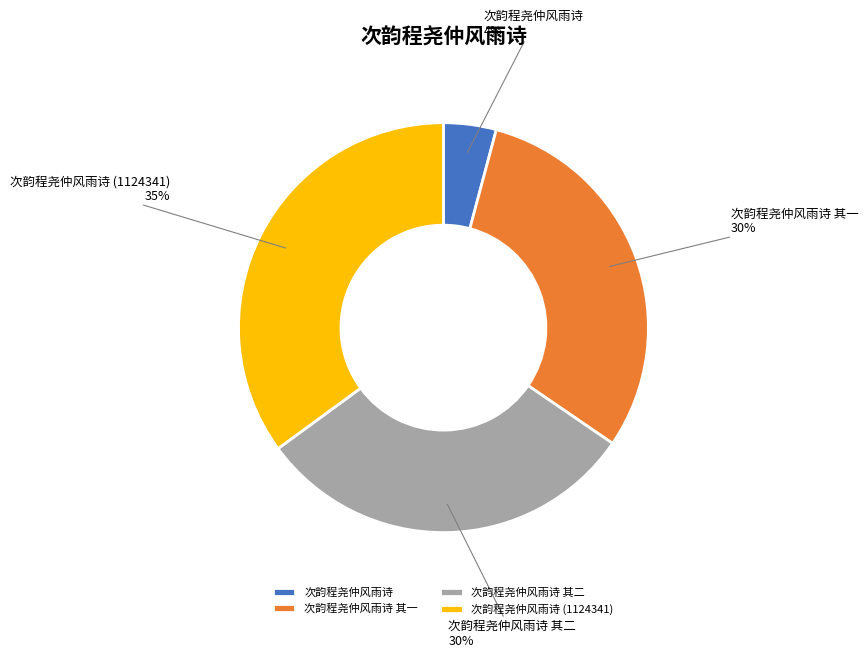

To the nearest percent, what is the difference between the 次韵程尧仲风雨诗 (1124341) and 次韵程尧仲风雨诗 其一 slice percentages?

5%